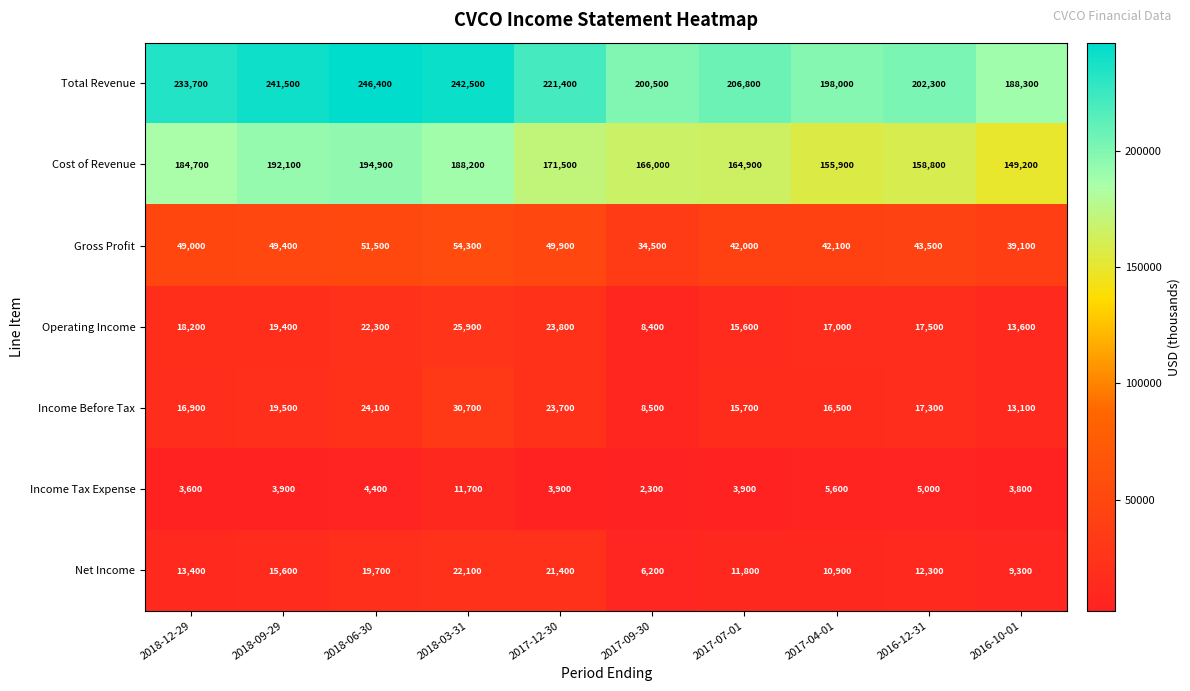

How many values in the Net Income series are below 13400?

5